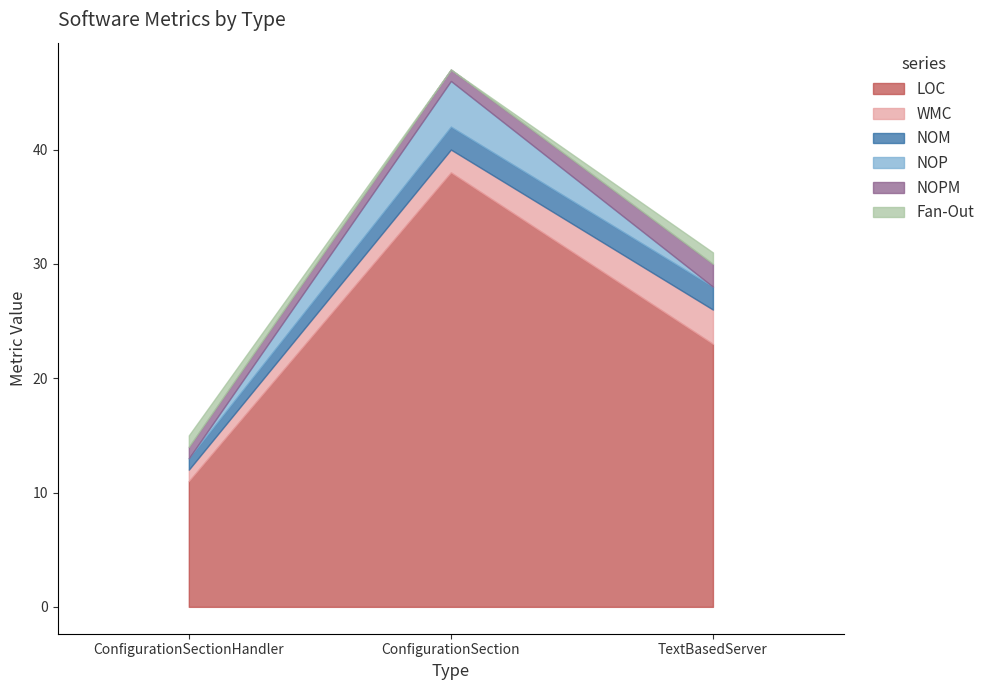

Rank the categories by NOPM value from lowest to highest.

ConfigurationSectionHandler, ConfigurationSection, TextBasedServer